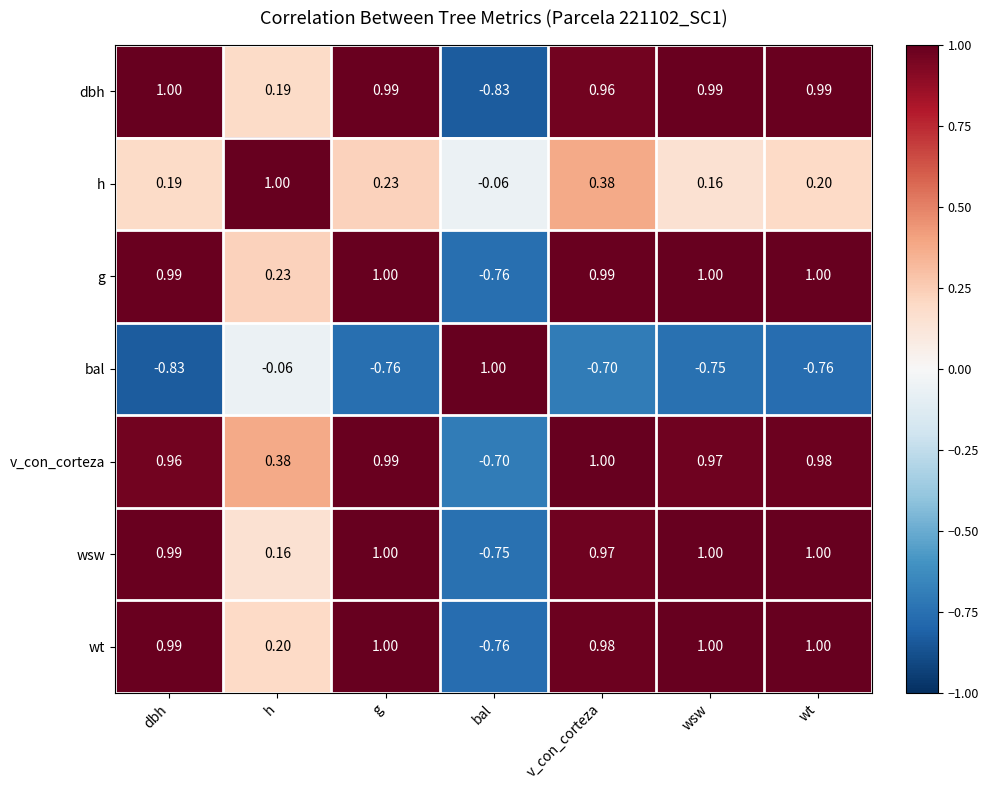

How many values in the bal series are below 0?

6